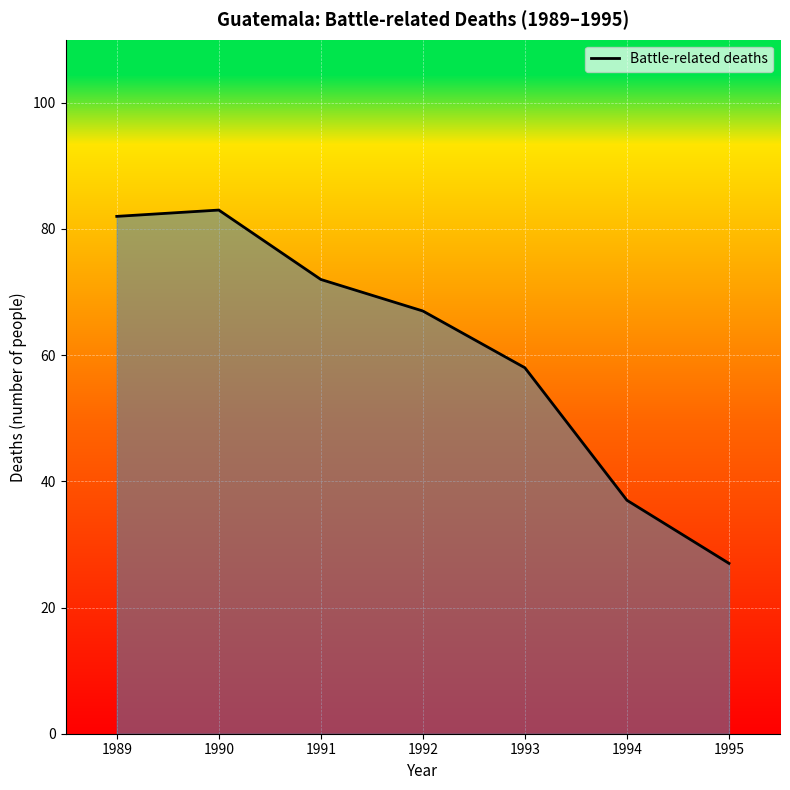

Which category has the lowest value across all series?

1995